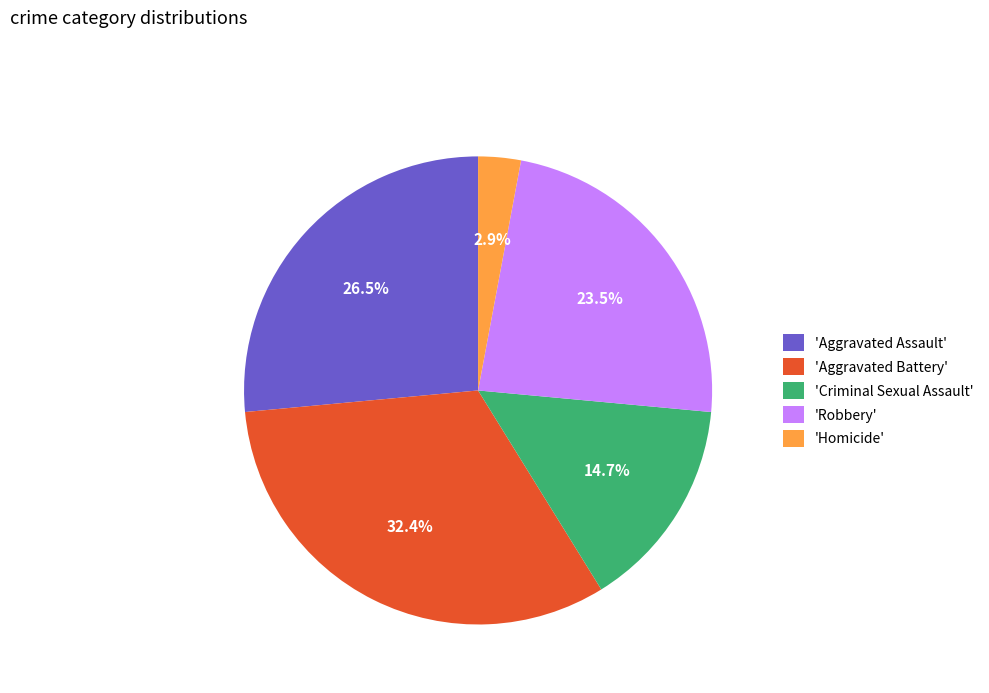

How many slices are in this pie chart?

5